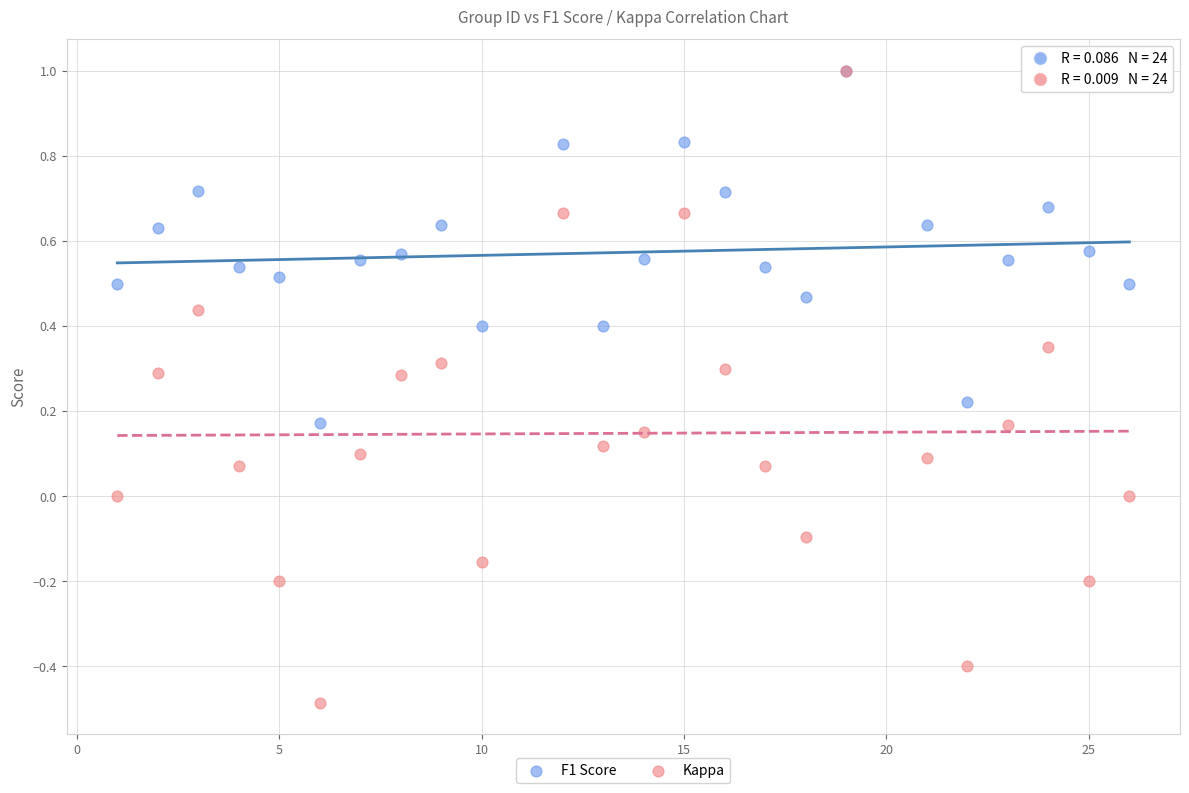

Which series has the largest Y range (max minus min)?

Kappa